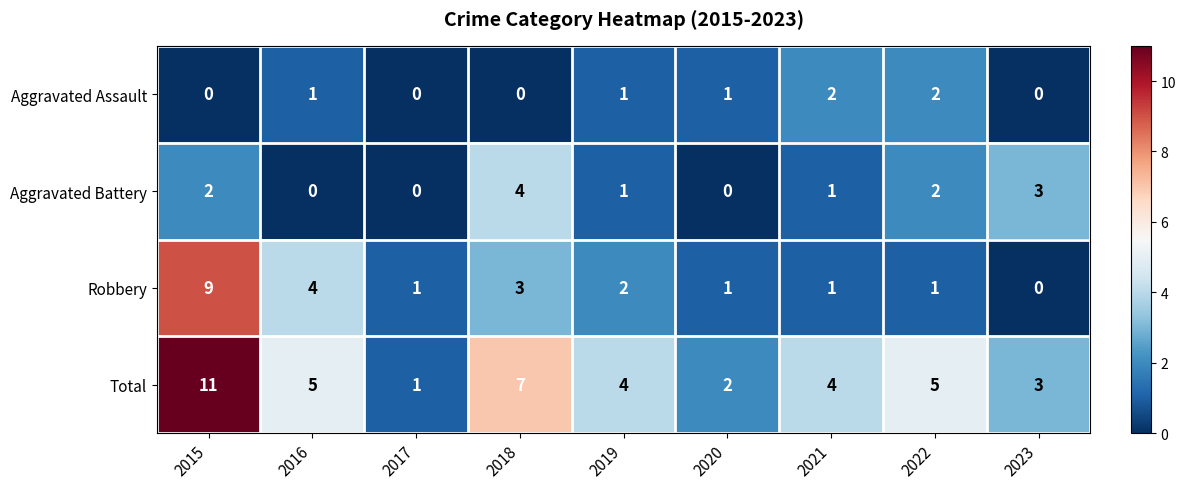

What is the maximum value shown in the chart?

11